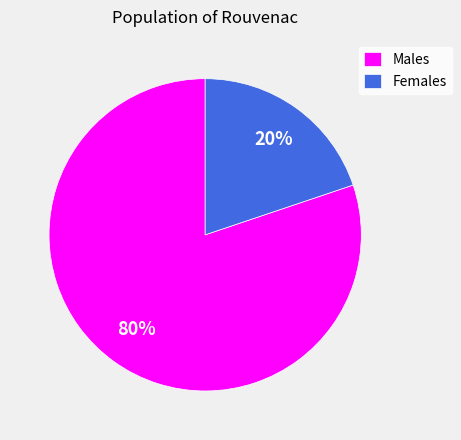

To the nearest percent, what is the difference between the largest and smallest slice percentages?

60%